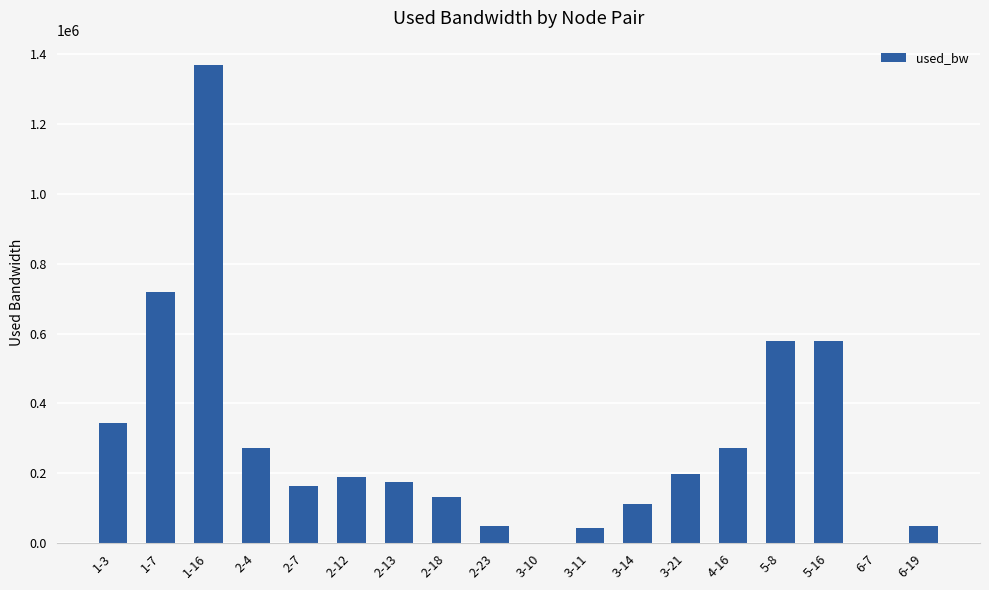

How many values exceed 189361?

9